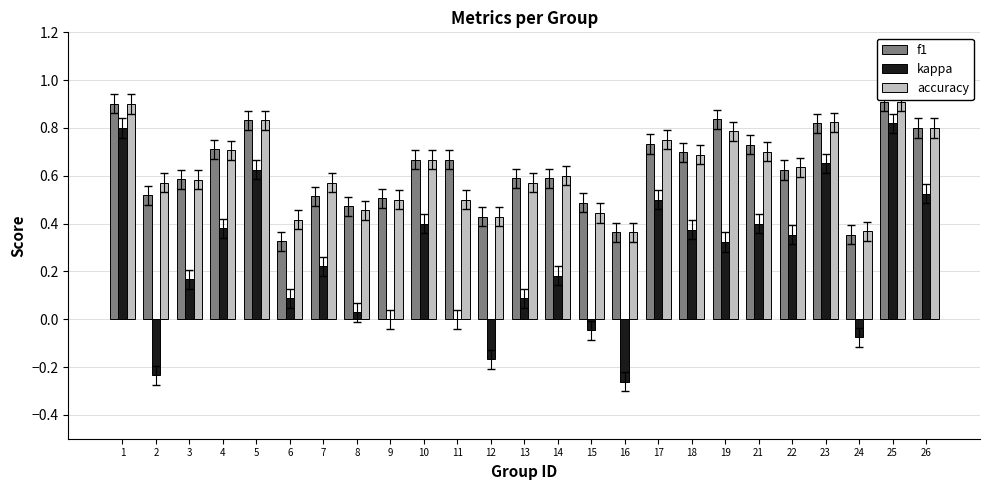

The f1 series shows 1.2 at 21. True or false?

False